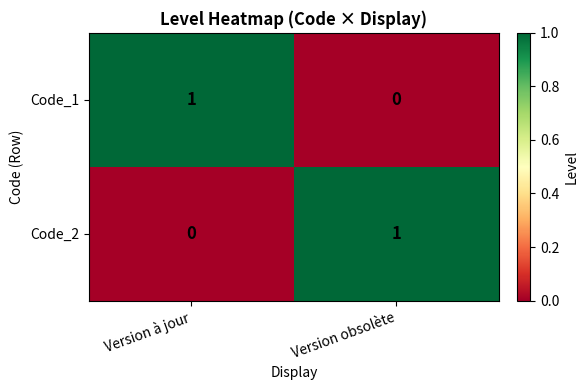

At which label is Code_1 closest to 0?

Version obsolète